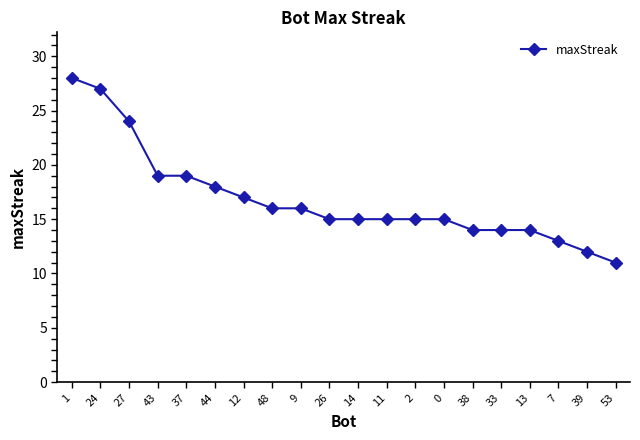

What position from the left is 53?

20